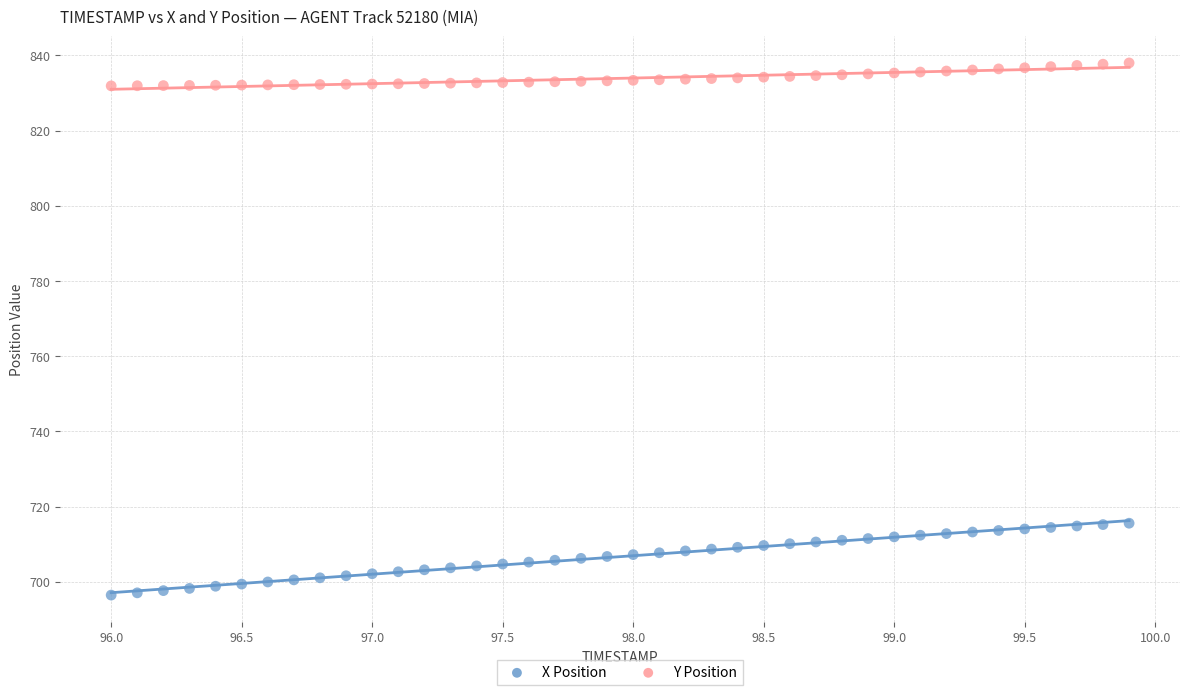

Across all data points, what is the range of X values (max minus min)?

3.9